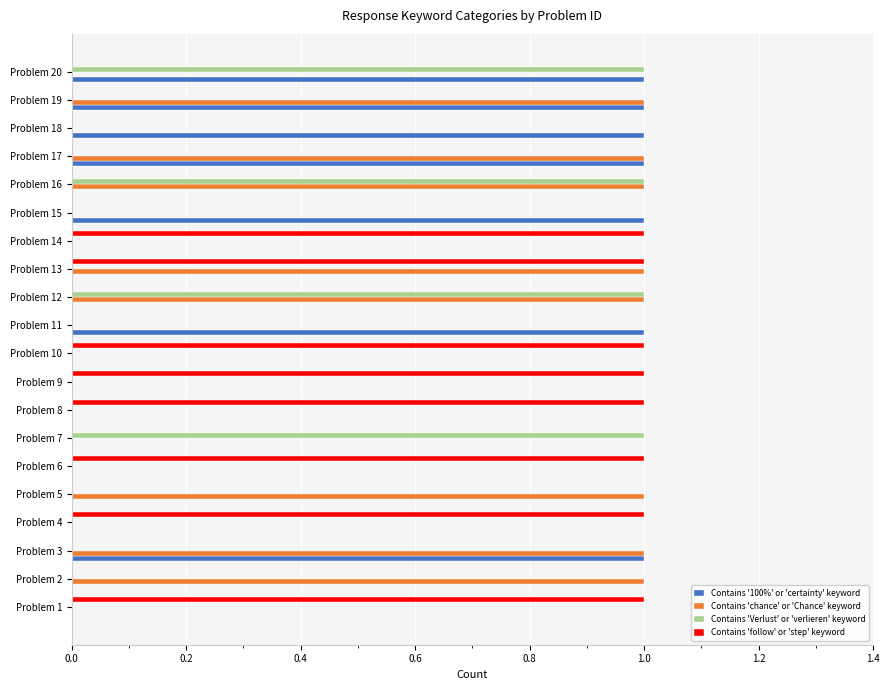

Between Problem 3 and Problem 5, which series saw the biggest shift?

Contains '100%' or 'certainty' keyword